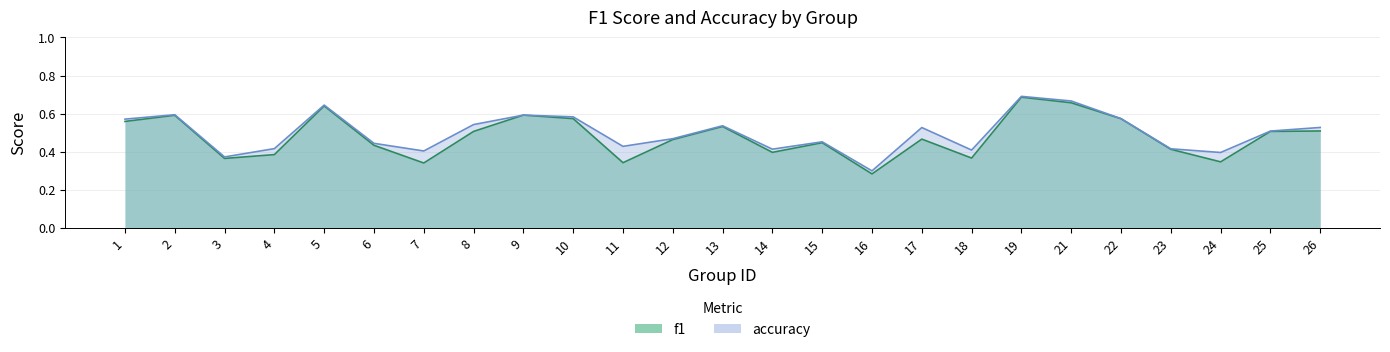

Reading right to left, list all the values displayed in this chart.

f1: 26=0.5	25=0.5	24=0.3	23=0.4	22=0.6	21=0.7	19=0.7	18=0.4	17=0.5	16=0.3	15=0.4	14=0.4	13=0.5	12=0.5	11=0.3	10=0.6	9=0.6	8=0.5	7=0.3	6=0.4	5=0.6	4=0.4	3=0.4	2=0.6	1=0.6
accuracy: 26=0.5	25=0.5	24=0.4	23=0.4	22=0.6	21=0.7	19=0.7	18=0.4	17=0.5	16=0.3	15=0.5	14=0.4	13=0.5	12=0.5	11=0.4	10=0.6	9=0.6	8=0.5	7=0.4	6=0.4	5=0.6	4=0.4	3=0.4	2=0.6	1=0.6